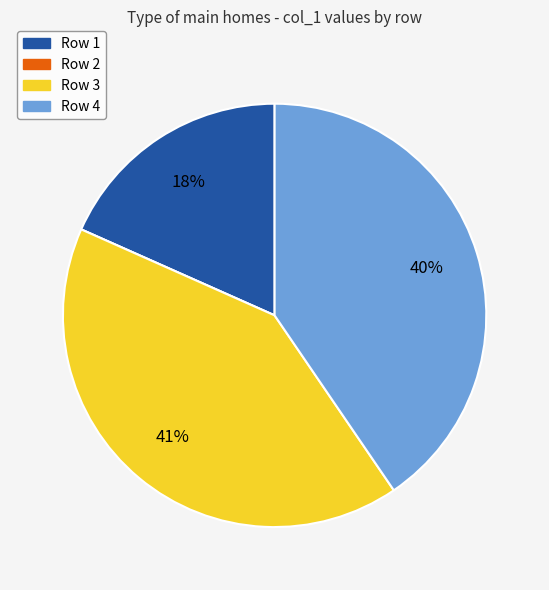

To the nearest percent, what is the average slice percentage?

25%